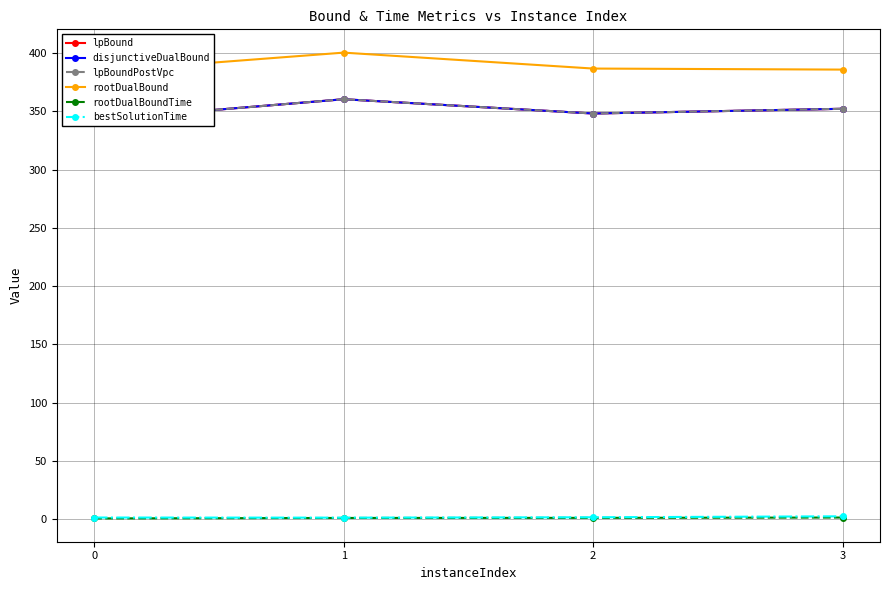

Is this an area chart (filled region under the line)?

No